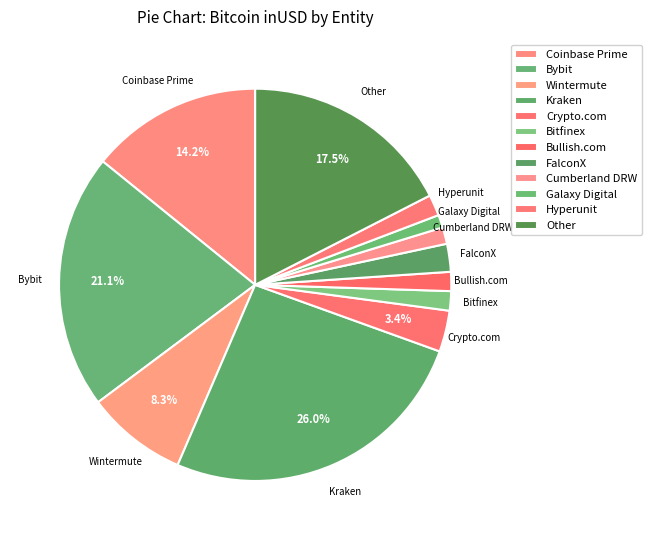

To the nearest percent, what is the difference between the largest and smallest slice percentages?

25%